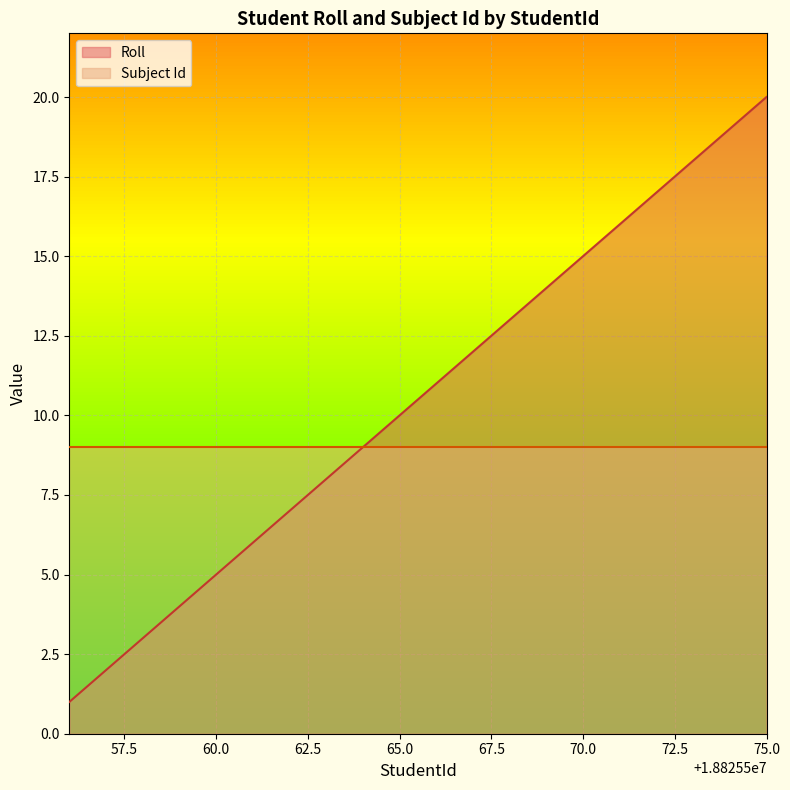

At which category is the sum across all series the highest?

75.0